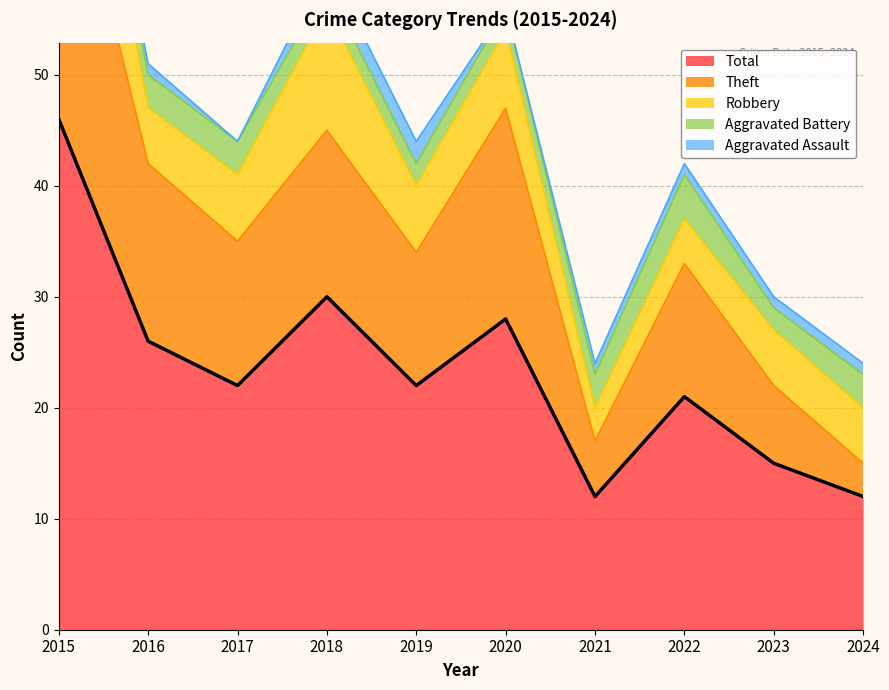

Which series has the widest spread of values?

Total